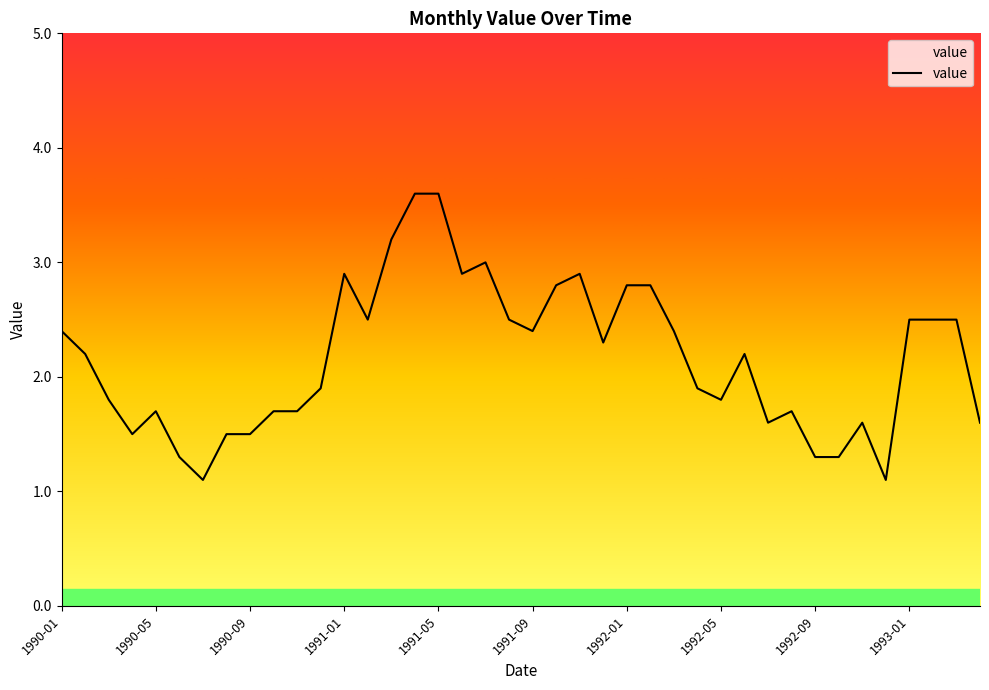

What is the greatest value displayed?

3.6